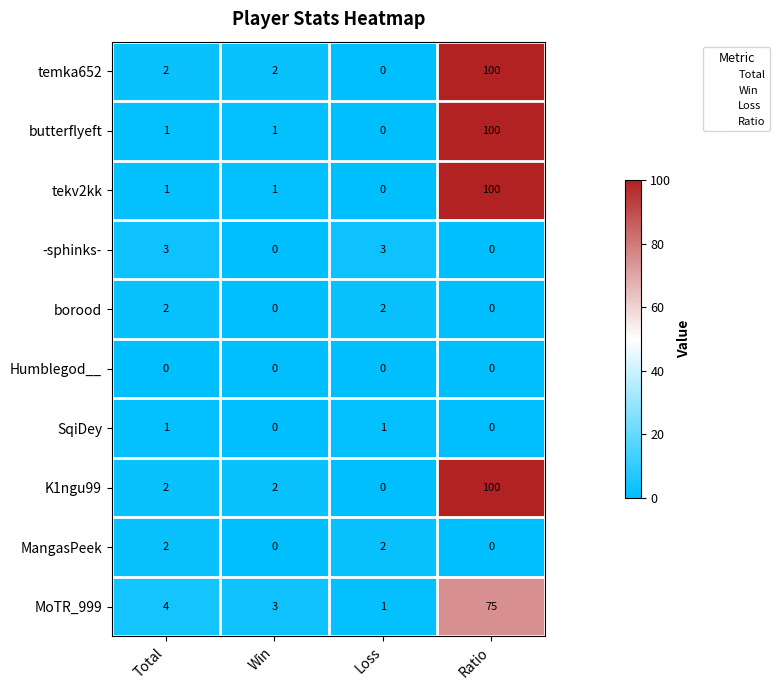

What is the sum of the -sphinks- values at Total and Loss?

6